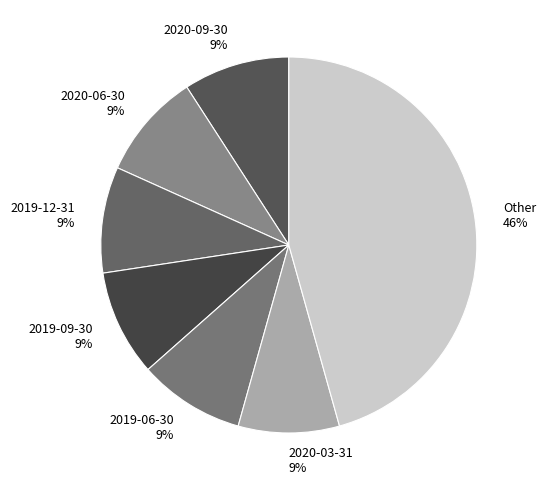

The 2020-06-30 slice represents 22% of the pie. True or false?

False